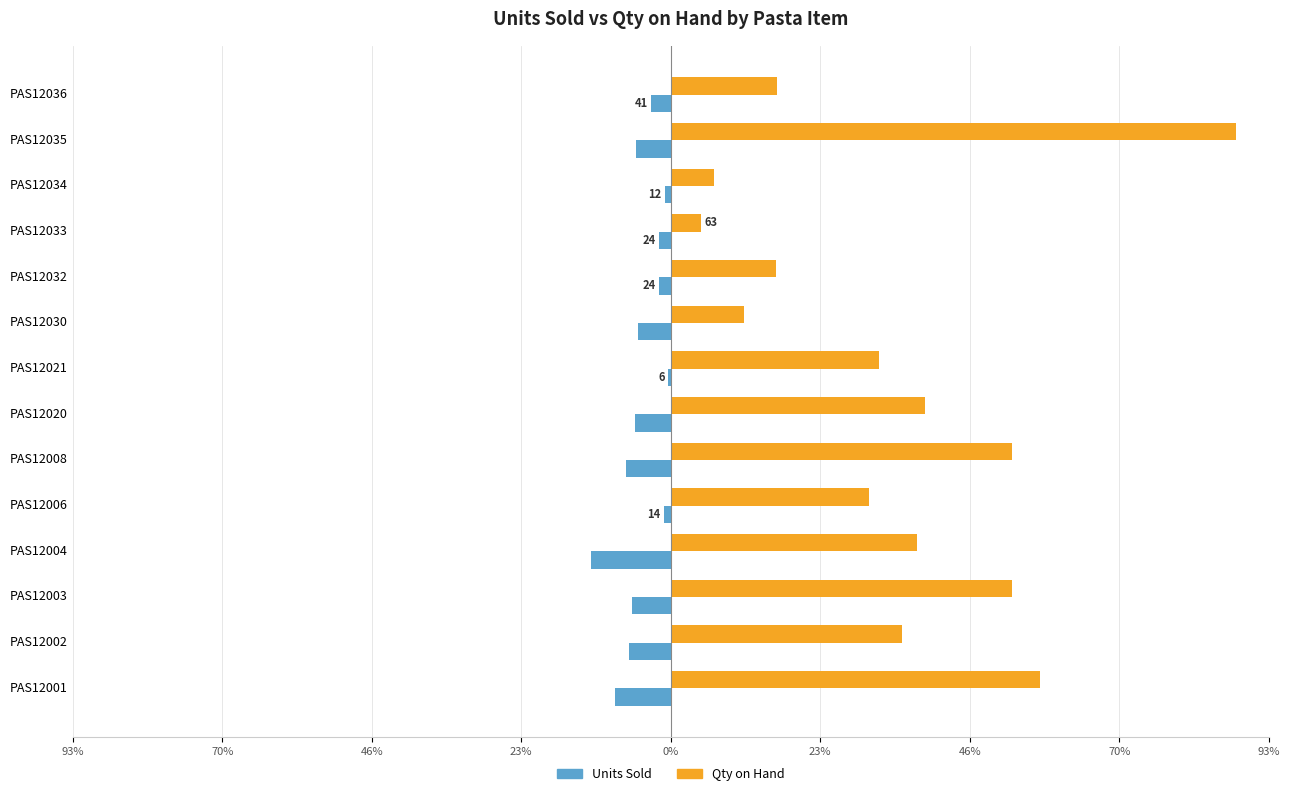

What is the minimum value shown in the chart?

-12.3